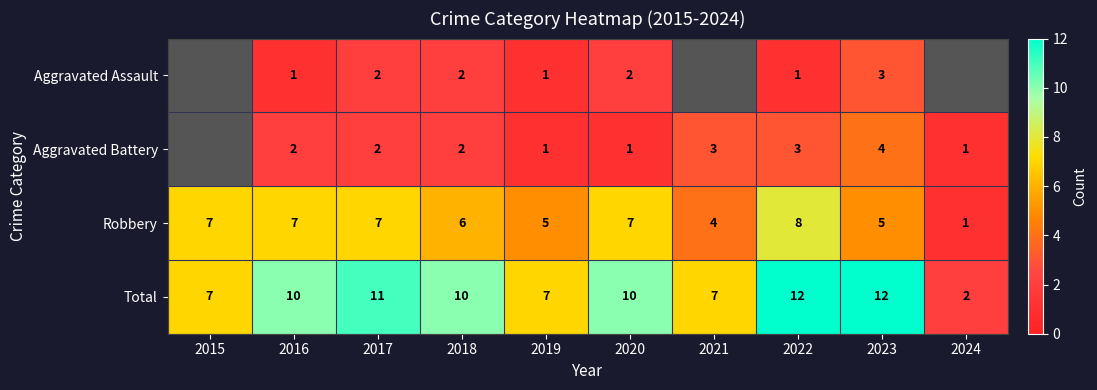

How many data points in Total are less than 10?

4